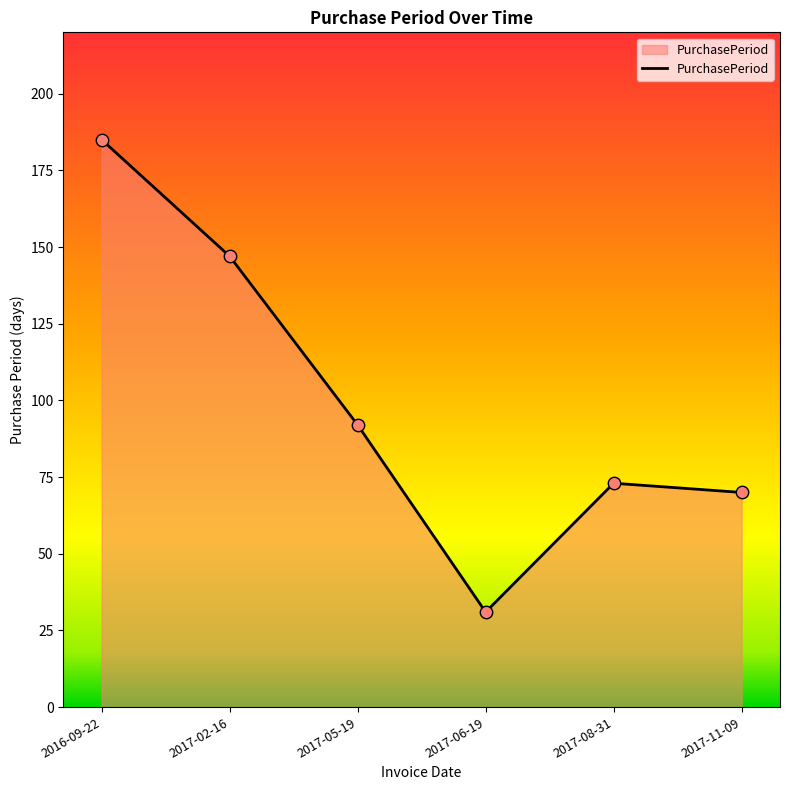

Approximately how many times larger is the value at 2017-05-19 compared to 2016-09-22?

0.5